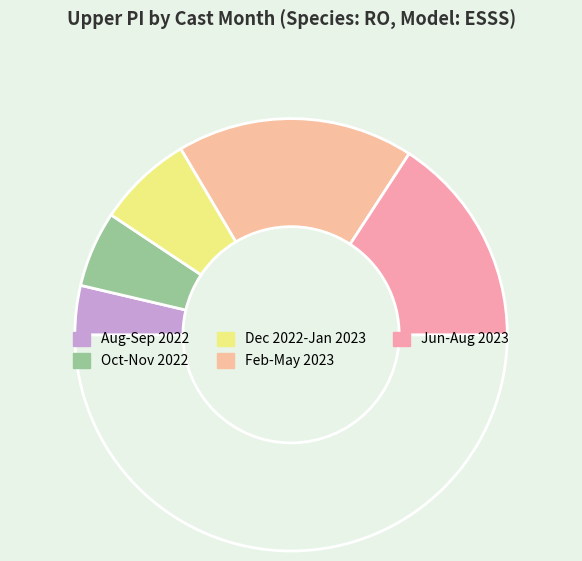

Count the number of slices in the pie.

6